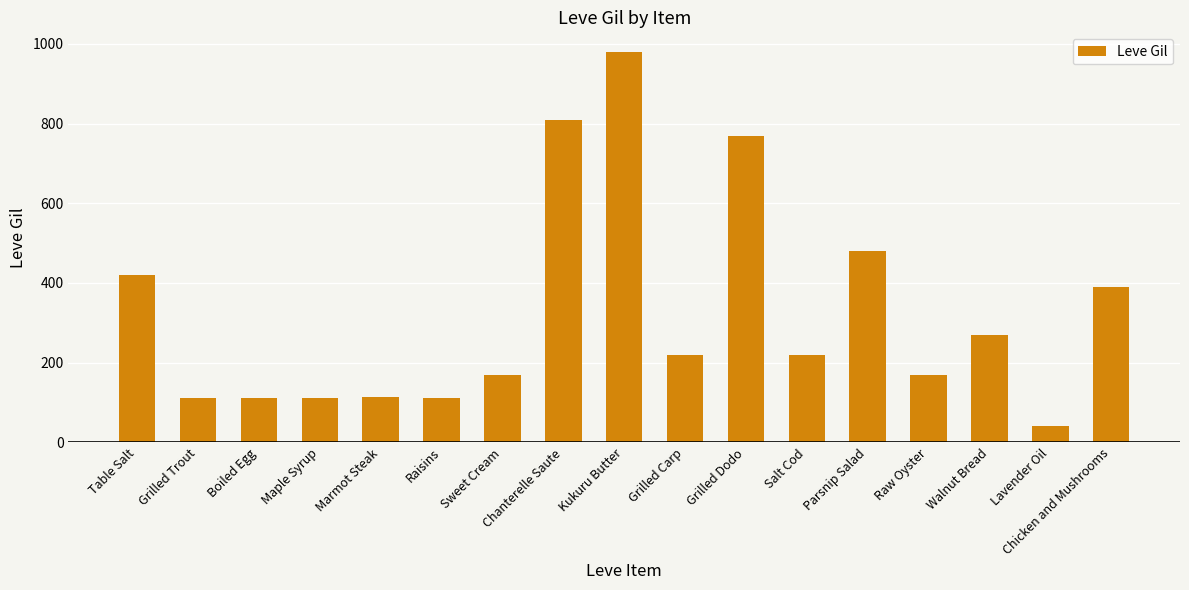

How many data points does each series have?

17